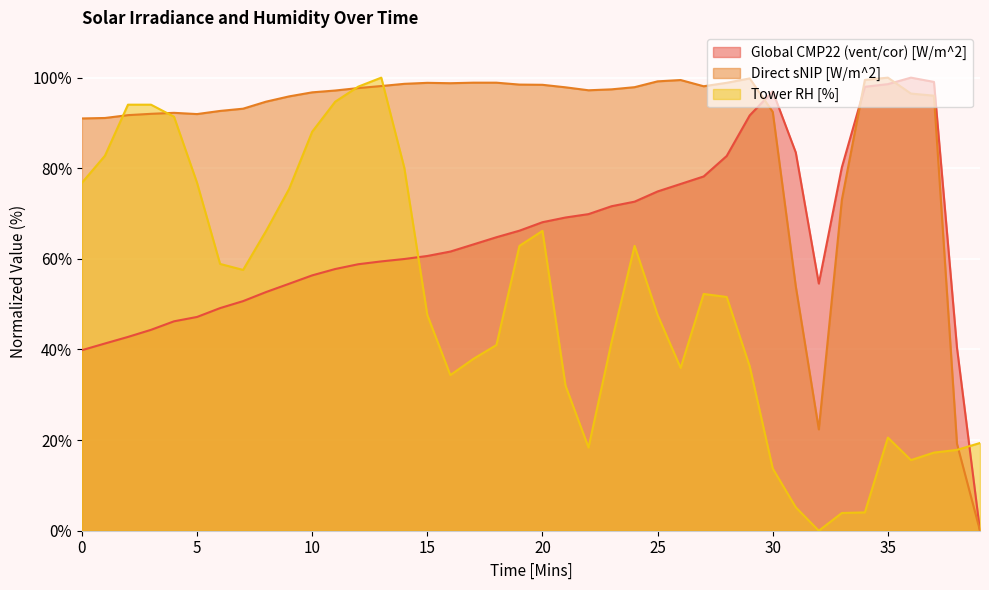

At which label does Global CMP22 (vent/cor) [W/m^2] first exceed 63?

17